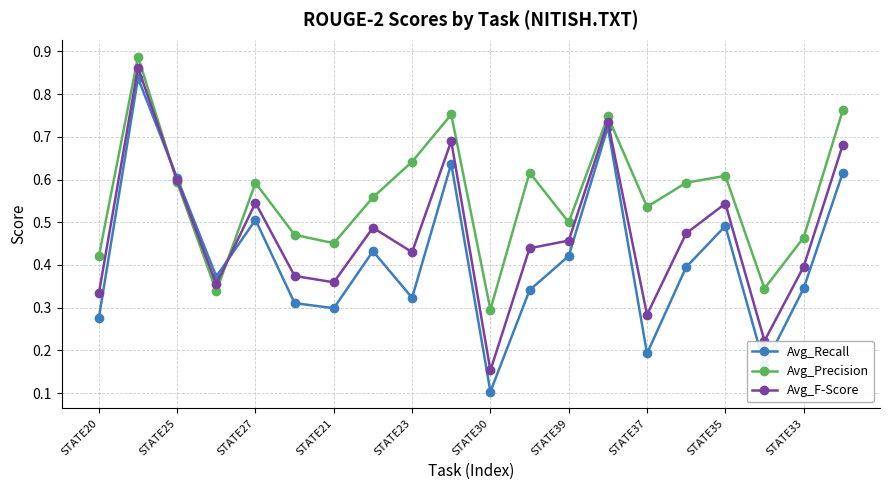

True or false: Avg_Precision has more than 1 interior local peaks.

True